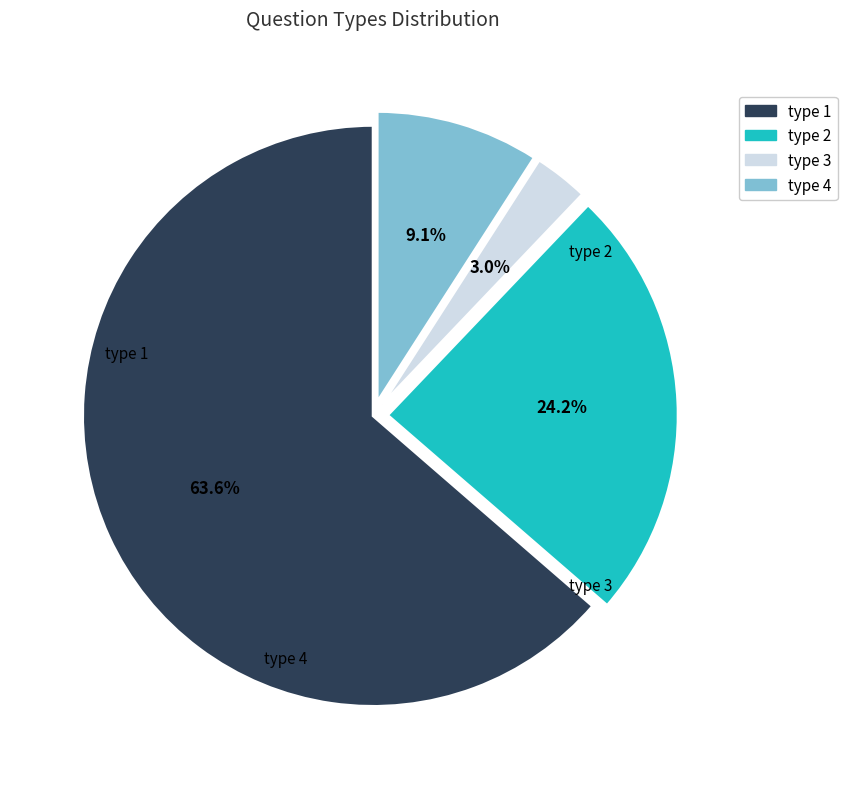

Which slice represents more than half of the pie?

type 1